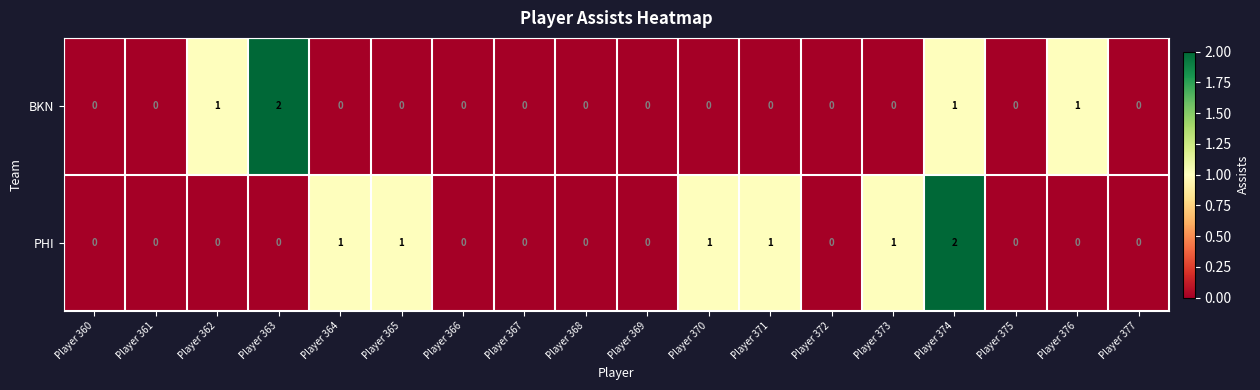

Between Player 361 and Player 374, which series saw the biggest shift?

PHI